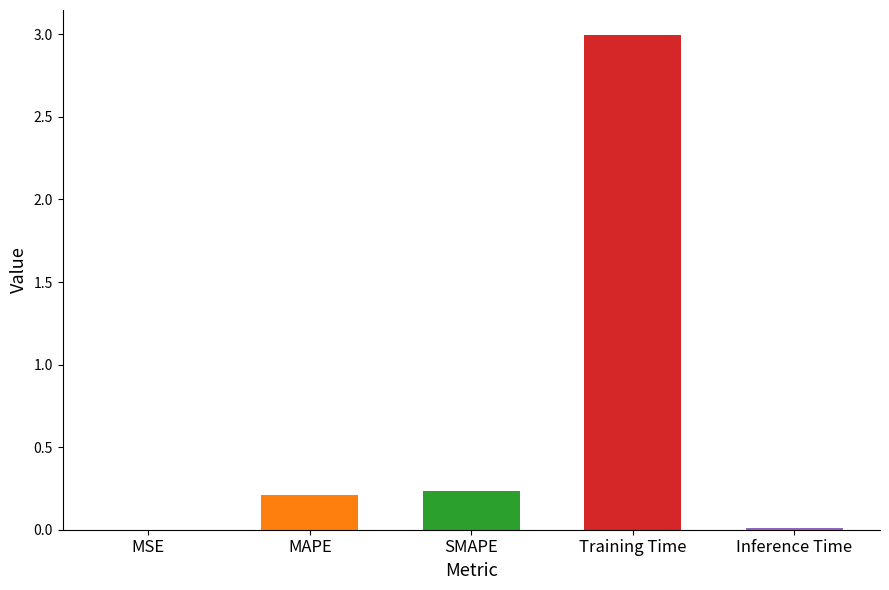

Reading right to left, transcribe all the data shown in this chart.

Inference Time=0.0	Training Time=3.0	SMAPE=0.2	MAPE=0.2	MSE=0.0